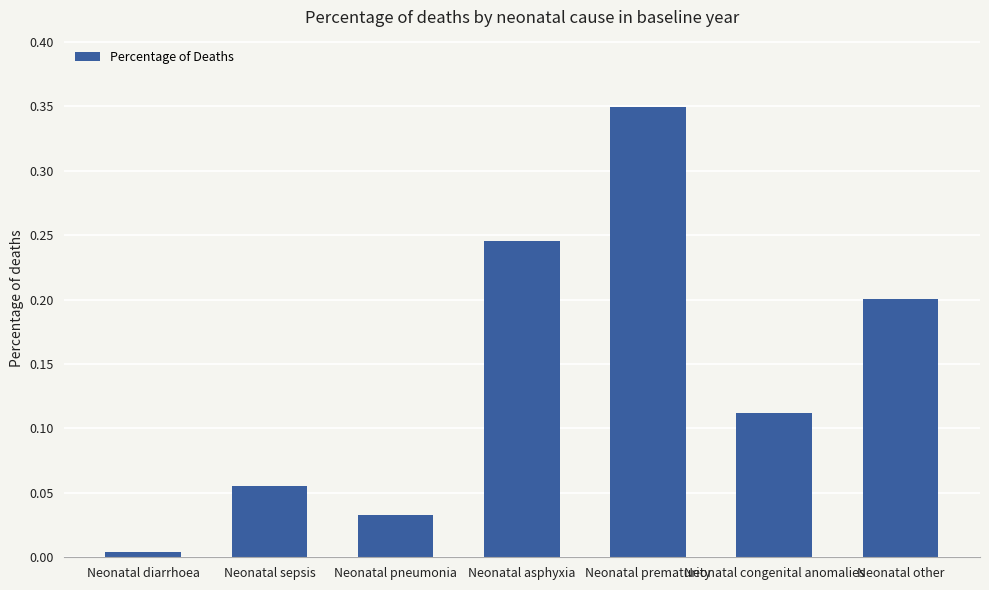

At which category does the chart reach its peak across all series?

Neonatal prematurity